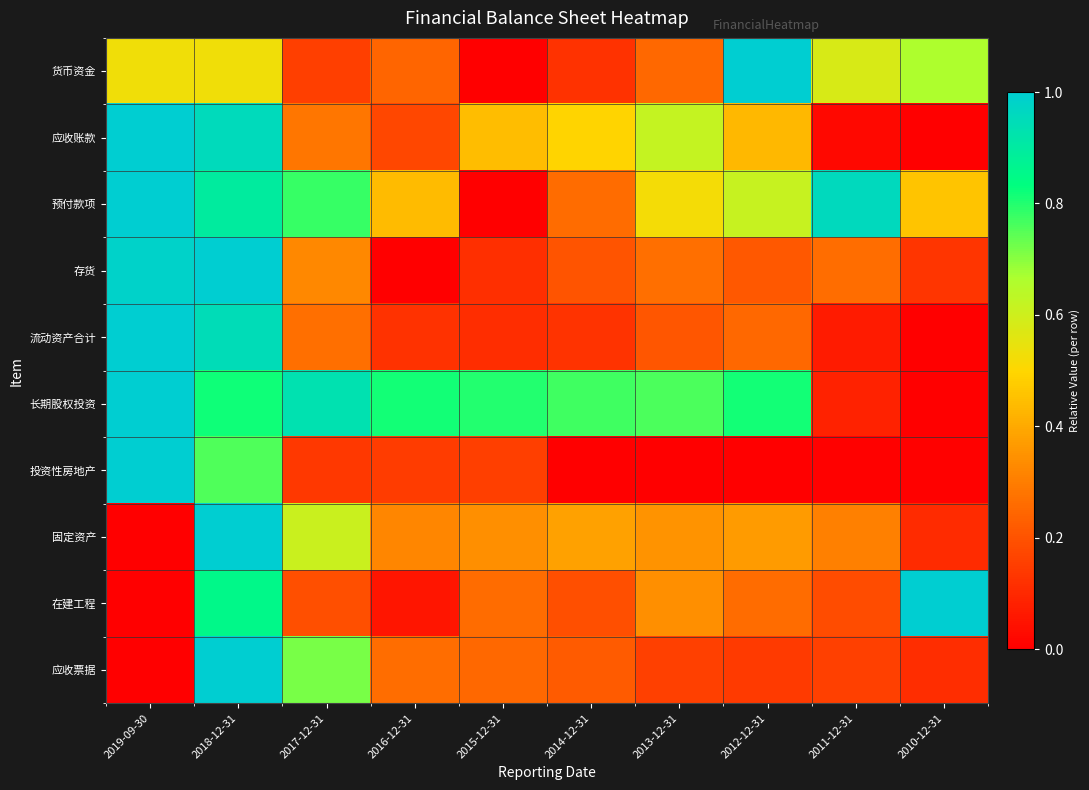

Reading left to right, what are all the values shown in this chart?

货币资金: 2019-09-30=0.5	2018-12-31=0.5	2017-12-31=0.2	2016-12-31=0.2	2015-12-31=0.0	2014-12-31=0.1	2013-12-31=0.3	2012-12-31=1.0	2011-12-31=0.6	2010-12-31=0.7
应收账款: 2019-09-30=1.0	2018-12-31=1.0	2017-12-31=0.3	2016-12-31=0.2	2015-12-31=0.4	2014-12-31=0.5	2013-12-31=0.6	2012-12-31=0.4	2011-12-31=0.0	2010-12-31=0.0
预付款项: 2019-09-30=1.0	2018-12-31=0.9	2017-12-31=0.8	2016-12-31=0.4	2015-12-31=0.0	2014-12-31=0.3	2013-12-31=0.5	2012-12-31=0.6	2011-12-31=1.0	2010-12-31=0.5
存货: 2019-09-30=1.0	2018-12-31=1.0	2017-12-31=0.3	2016-12-31=0.0	2015-12-31=0.1	2014-12-31=0.2	2013-12-31=0.3	2012-12-31=0.2	2011-12-31=0.3	2010-12-31=0.1
流动资产合计: 2019-09-30=1.0	2018-12-31=0.9	2017-12-31=0.3	2016-12-31=0.1	2015-12-31=0.1	2014-12-31=0.1	2013-12-31=0.2	2012-12-31=0.3	2011-12-31=0.1	2010-12-31=0.0
长期股权投资: 2019-09-30=1.0	2018-12-31=0.8	2017-12-31=0.9	2016-12-31=0.8	2015-12-31=0.8	2014-12-31=0.8	2013-12-31=0.8	2012-12-31=0.8	2011-12-31=0.1	2010-12-31=0.0
投资性房地产: 2019-09-30=1.0	2018-12-31=0.8	2017-12-31=0.1	2016-12-31=0.1	2015-12-31=0.2	2014-12-31=0.0	2013-12-31=0.0	2012-12-31=0.0	2011-12-31=0.0	2010-12-31=0.0
固定资产: 2019-09-30=0.0	2018-12-31=1.0	2017-12-31=0.6	2016-12-31=0.3	2015-12-31=0.3	2014-12-31=0.4	2013-12-31=0.4	2012-12-31=0.4	2011-12-31=0.3	2010-12-31=0.1
在建工程: 2019-09-30=0.0	2018-12-31=0.9	2017-12-31=0.2	2016-12-31=0.1	2015-12-31=0.3	2014-12-31=0.2	2013-12-31=0.3	2012-12-31=0.3	2011-12-31=0.2	2010-12-31=1.0
应收票据: 2019-09-30=0.0	2018-12-31=1.0	2017-12-31=0.7	2016-12-31=0.3	2015-12-31=0.3	2014-12-31=0.2	2013-12-31=0.2	2012-12-31=0.1	2011-12-31=0.2	2010-12-31=0.1